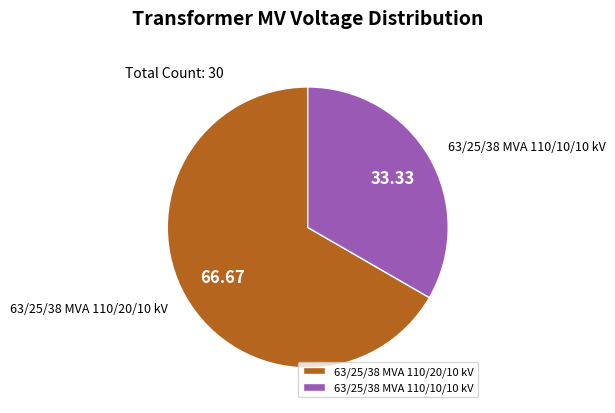

Is the sum of 63/25/38 MVA 110/10/10 kV and 63/25/38 MVA 110/20/10 kV greater than half?

Yes